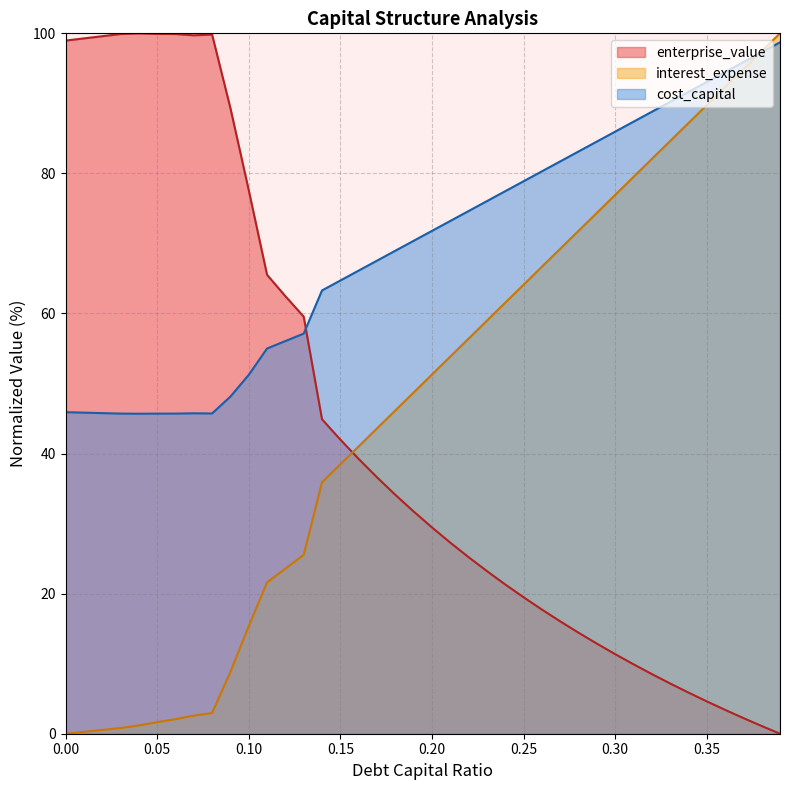

At how many categories does at least one series exceed 83?

22